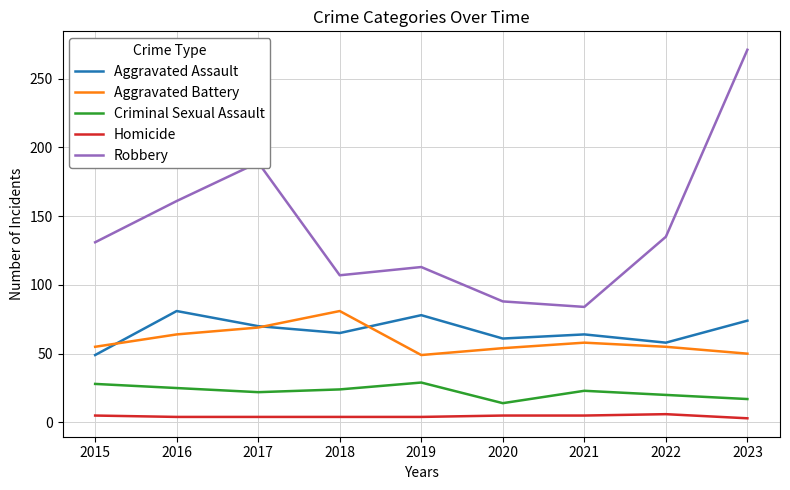

What value does the Aggravated Battery series have at 2015, to the nearest 5?

55